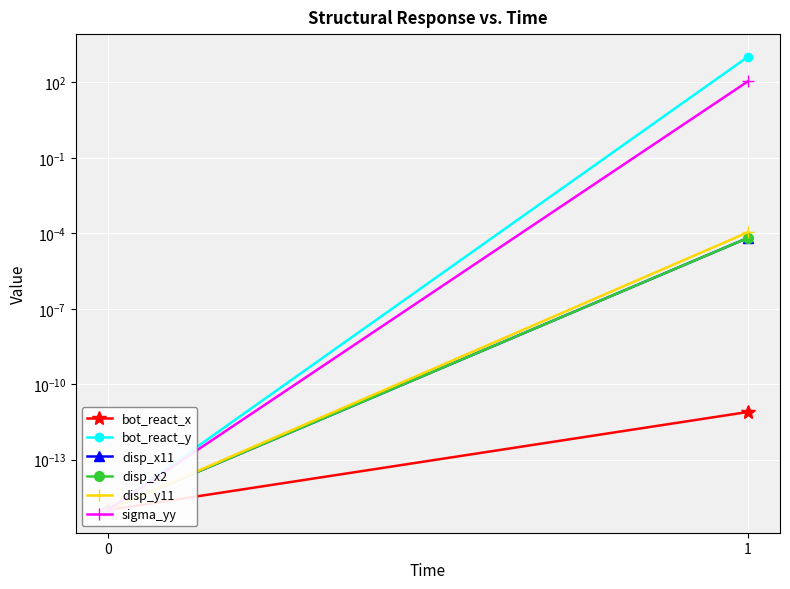

How many distinct data groups are displayed?

6